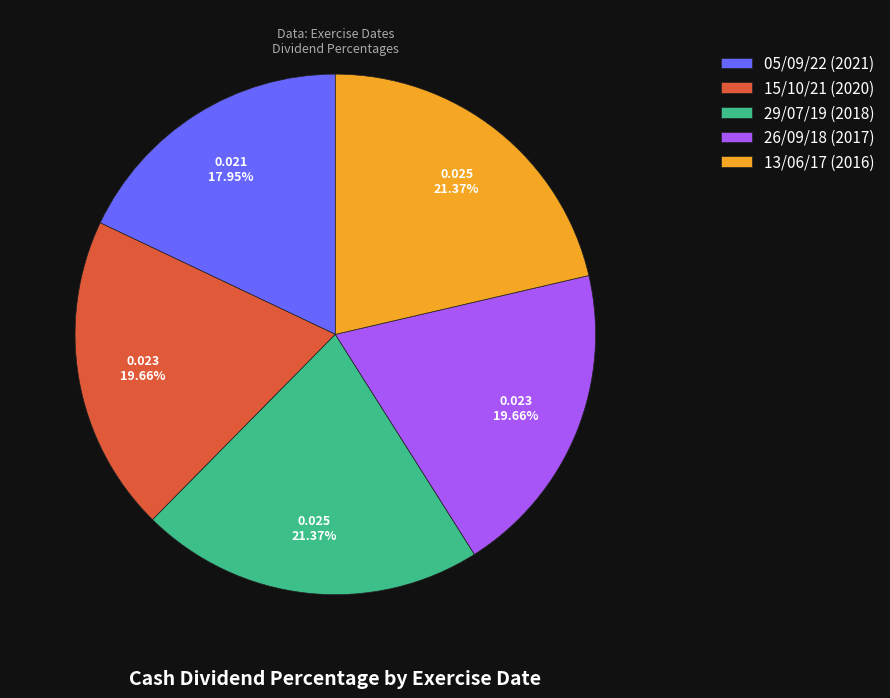

Which slice is the smallest?

05/09/22 (2021)